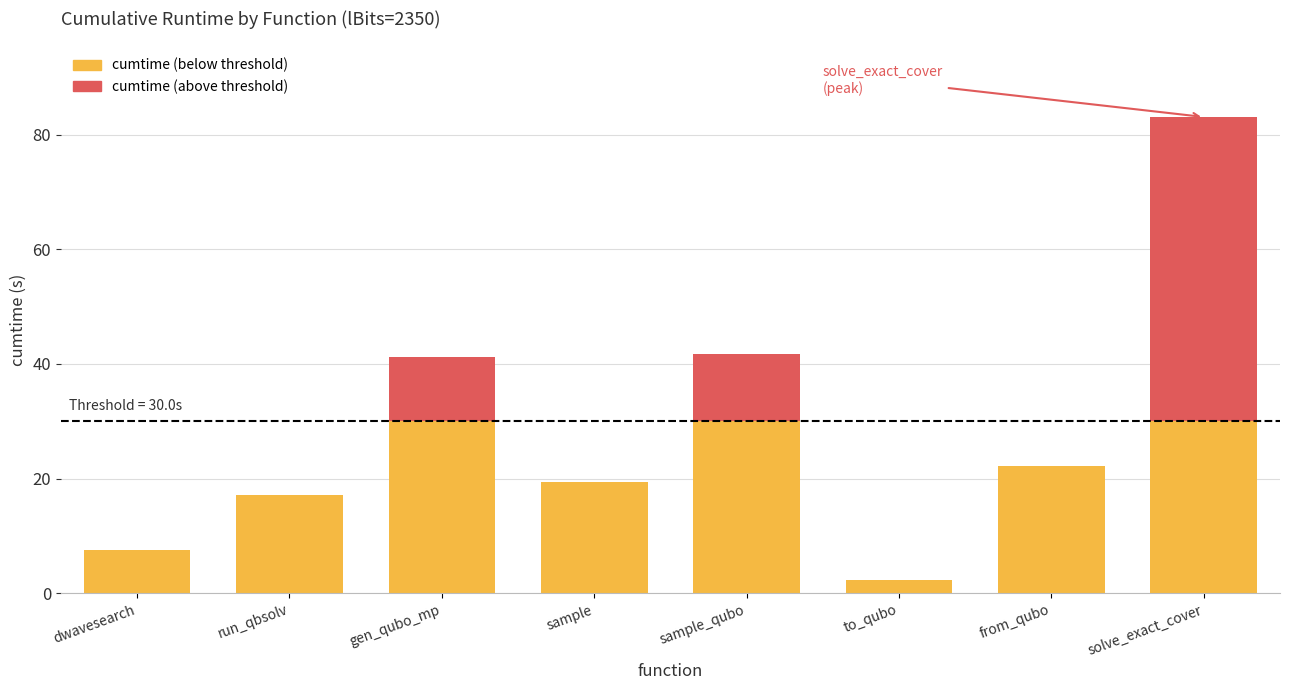

At which category is the sum across all series the highest?

solve_exact_cover